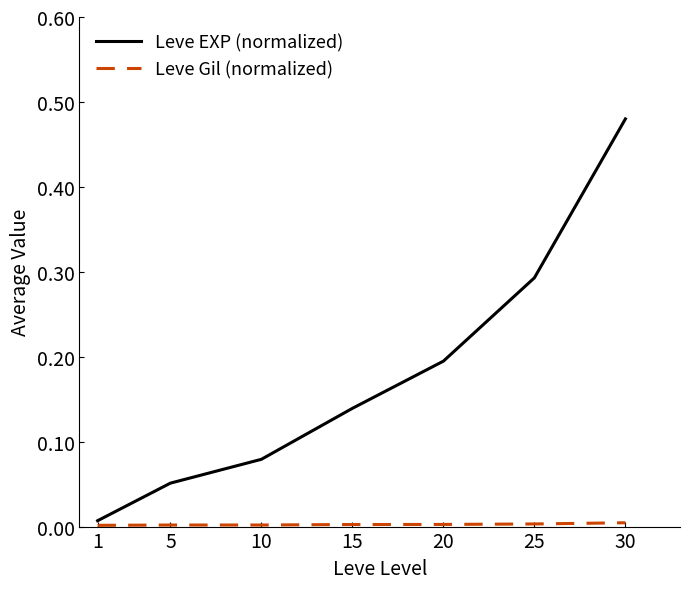

Which category has the highest value in the Leve EXP (normalized) series?

30